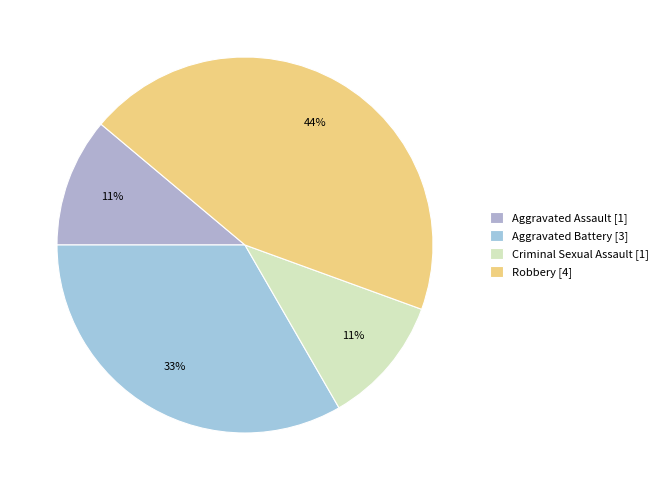

What portion of the pie excludes Robbery?

55.6%